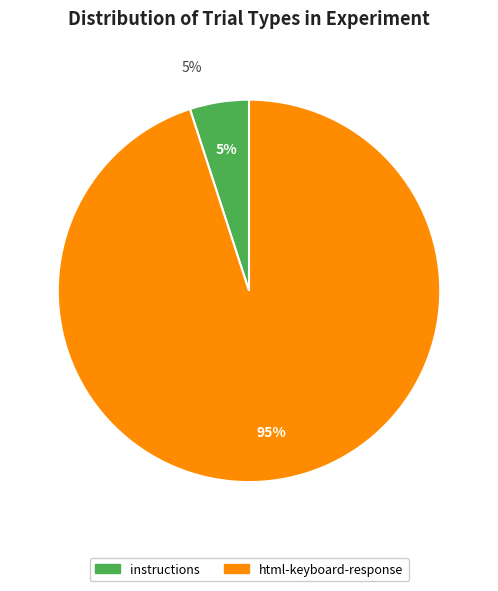

To the nearest percent, what is the average slice percentage?

50%